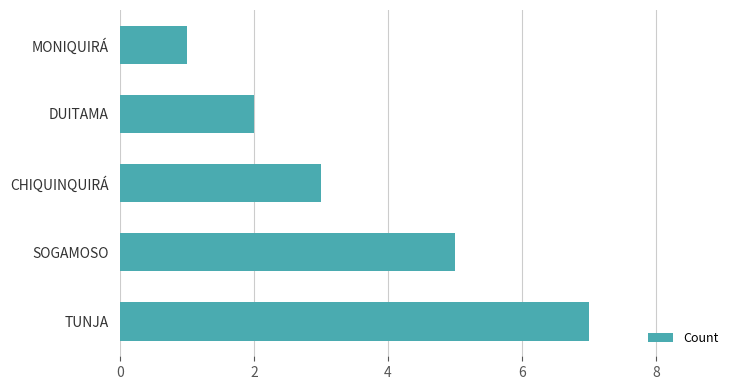

What is the difference between the maximum and second lowest values?

5